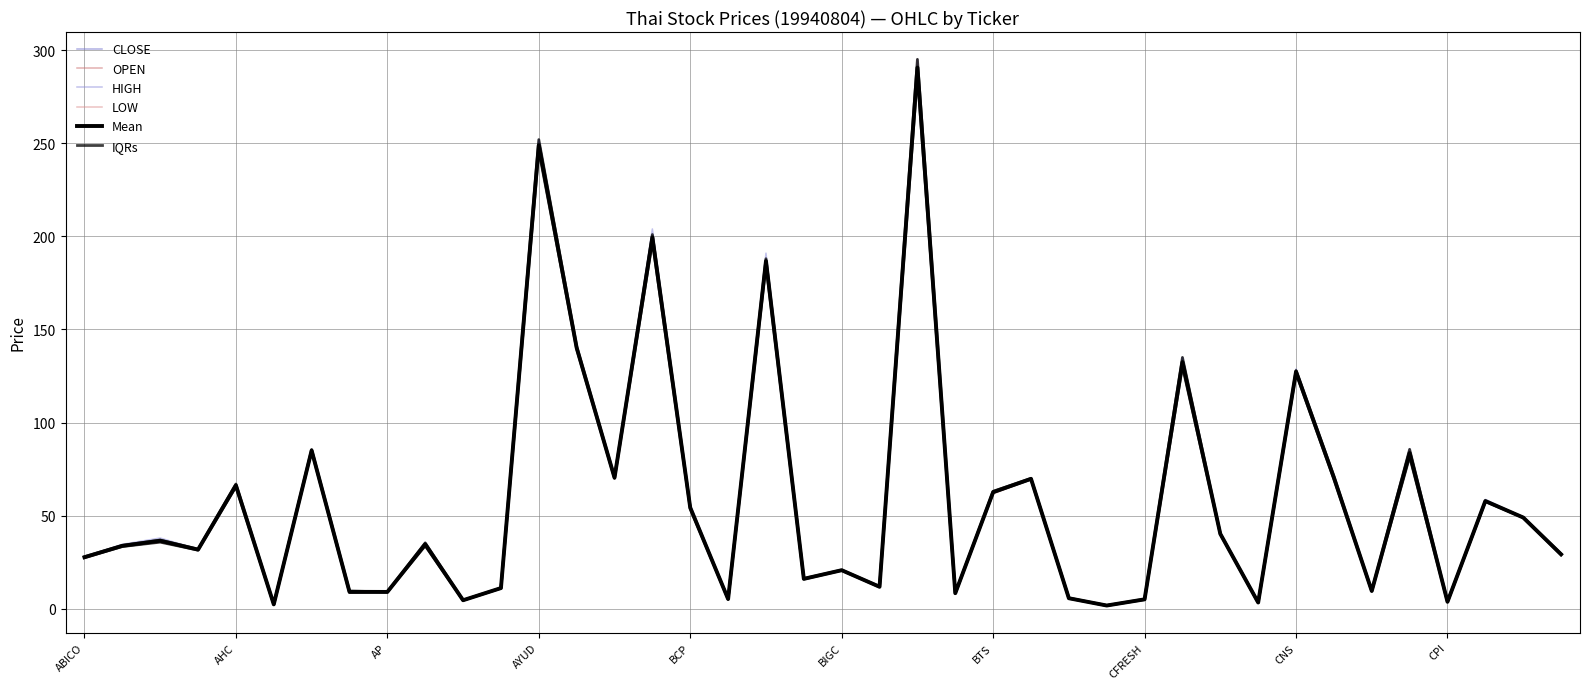

What is the difference between the highest and lowest values at AYUD?

0.5